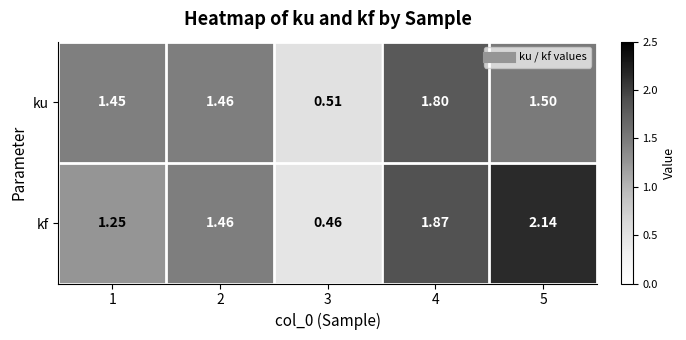

At 4, list the series in order from smallest to largest.

ku, kf